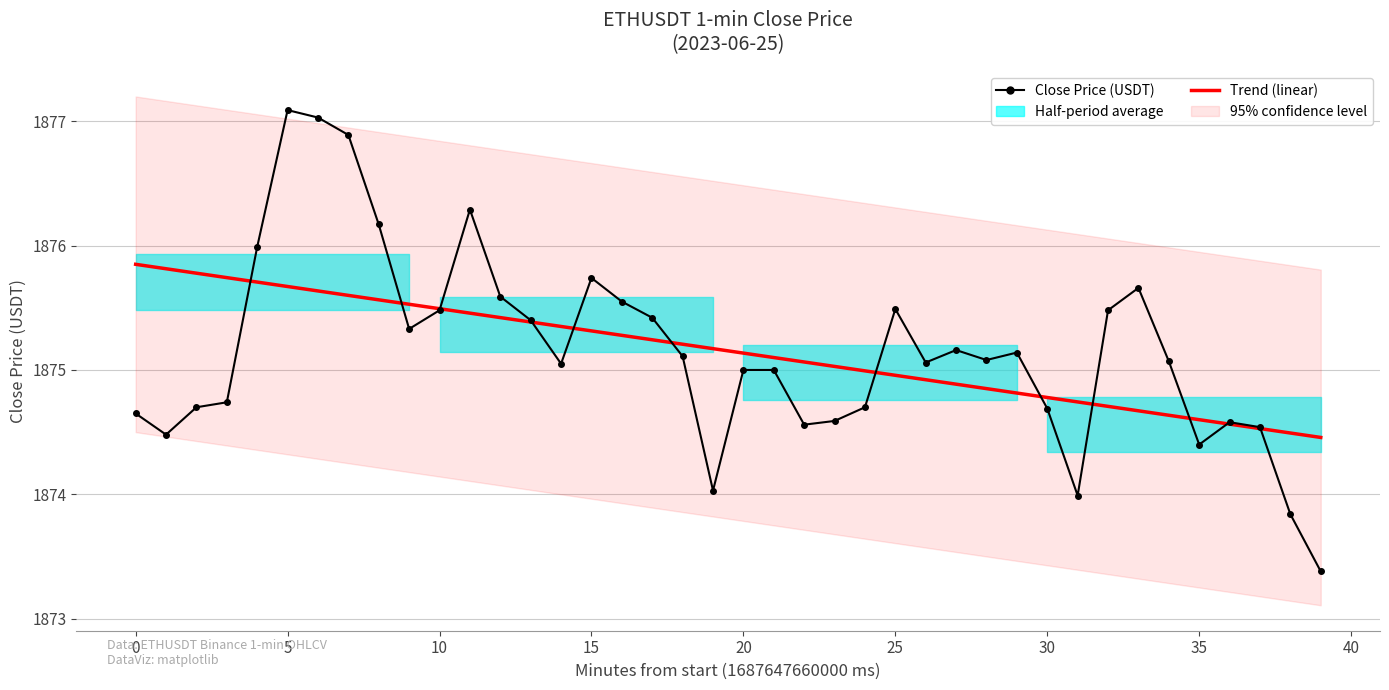

What is the difference between the maximum and minimum values in the Trend (linear) series?

1.4